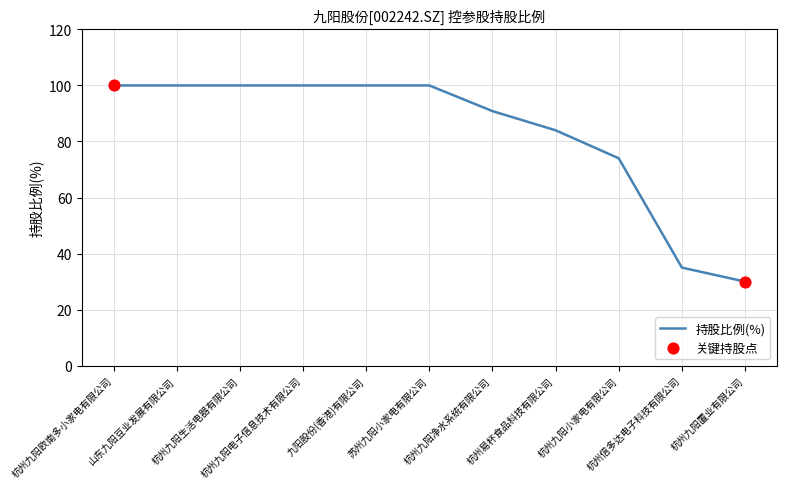

What is the smallest value displayed?

30.0